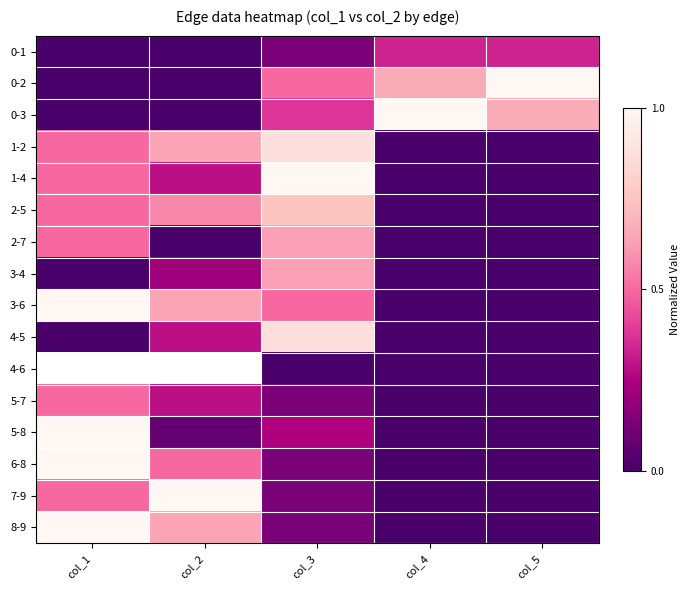

The value of 4-6 at col_4 is 0.0. True or false?

True